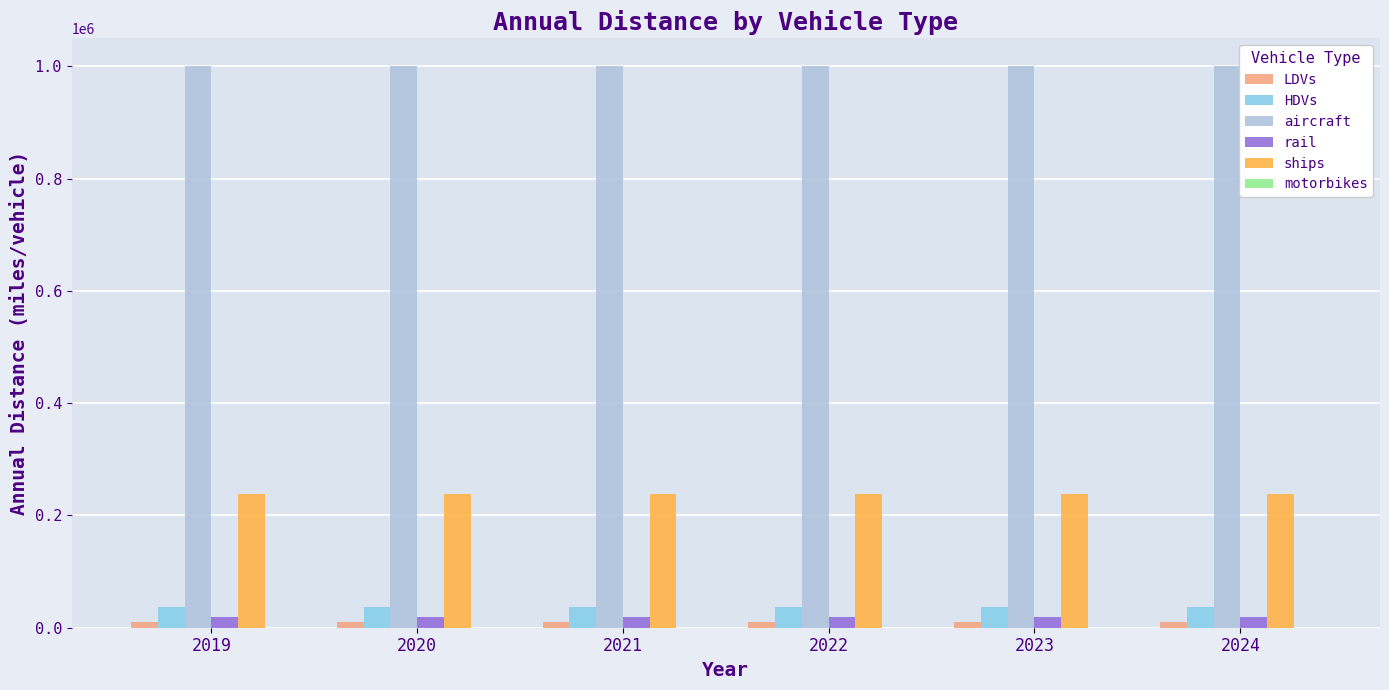

Is the value of HDVs at 2019 greater than the value of aircraft at 2020?

No